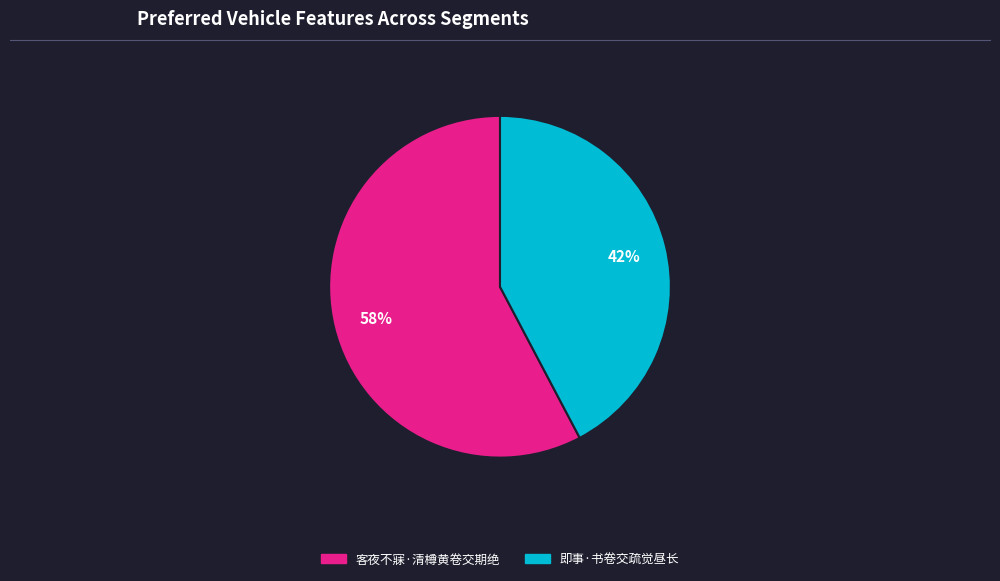

Count the number of slices in the pie.

2